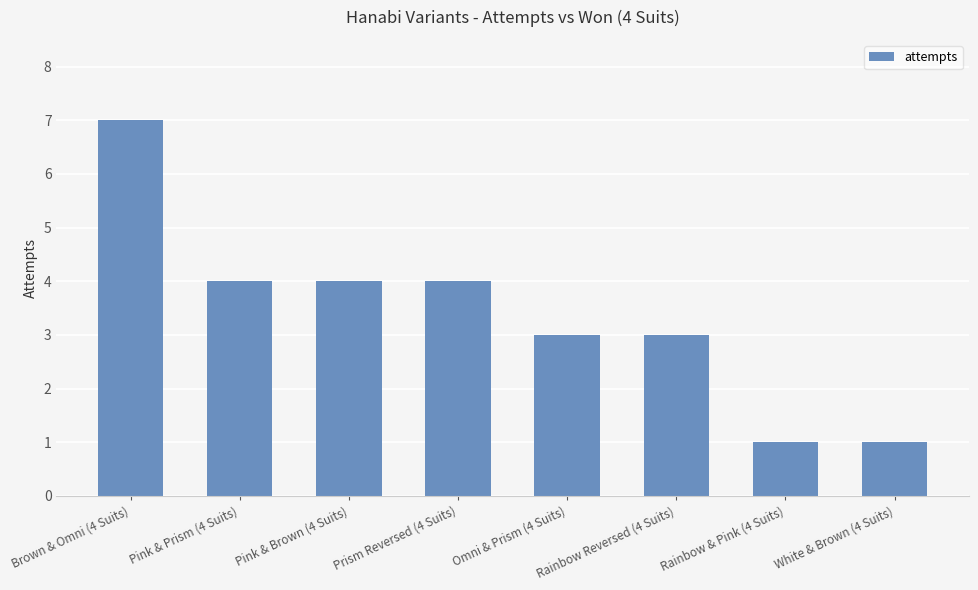

Which label corresponds to the largest value in the chart?

Brown & Omni (4 Suits)